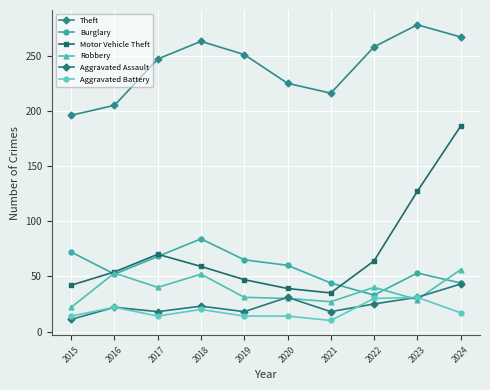

True or false: Aggravated Battery and Motor Vehicle Theft intersect in this chart.

False